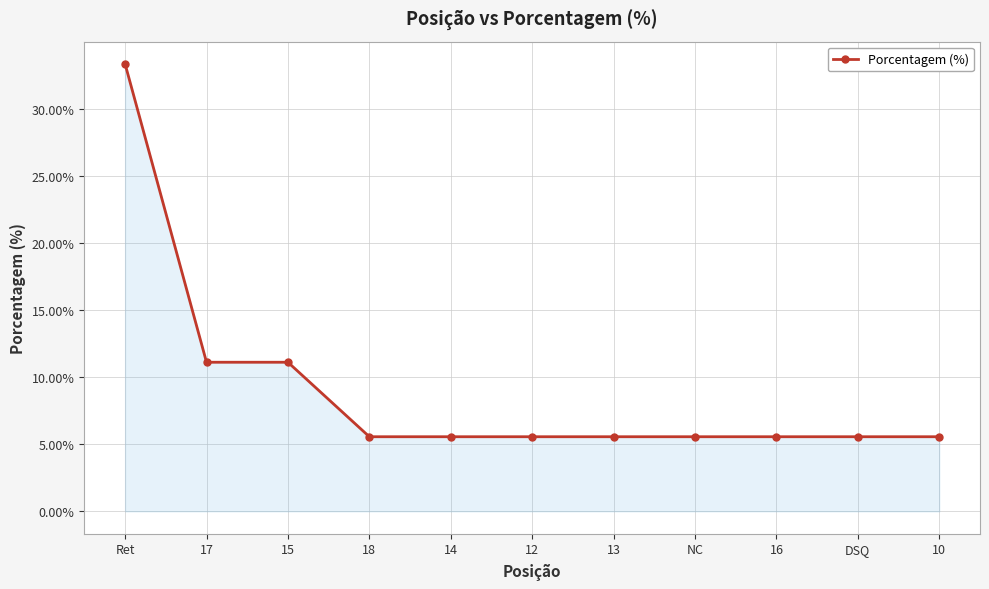

Reading left to right, what are all the values shown in this chart?

33.3	11.1	11.1	5.6	5.6	5.6	5.6	5.6	5.6	5.6	5.6